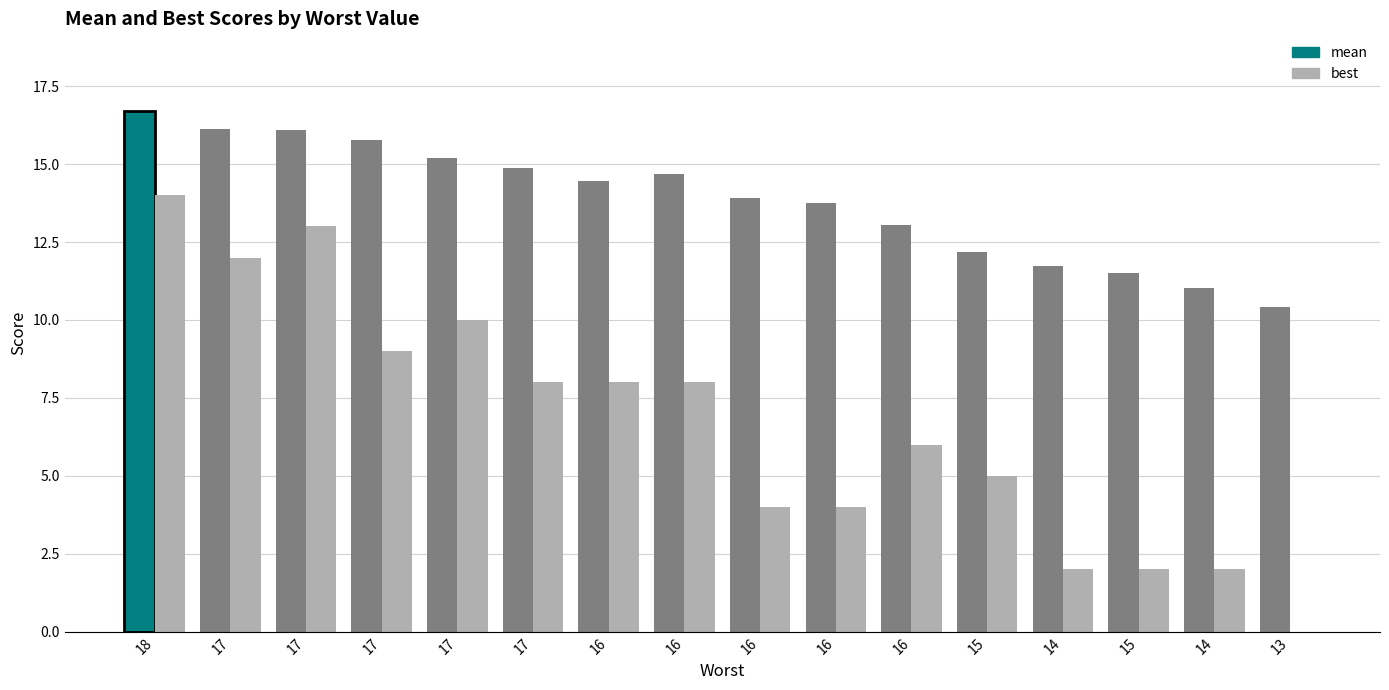

Between 16 and 15, which series saw the biggest shift?

mean